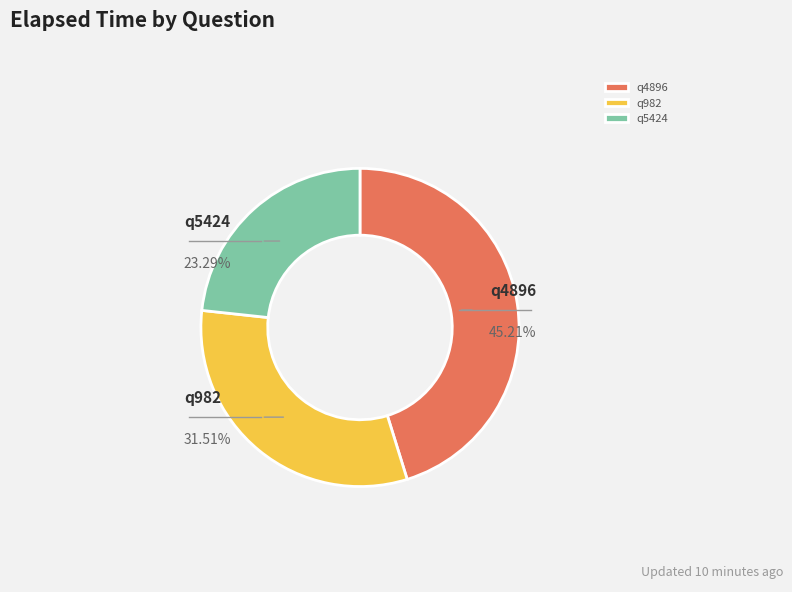

Does any single category account for the majority?

No